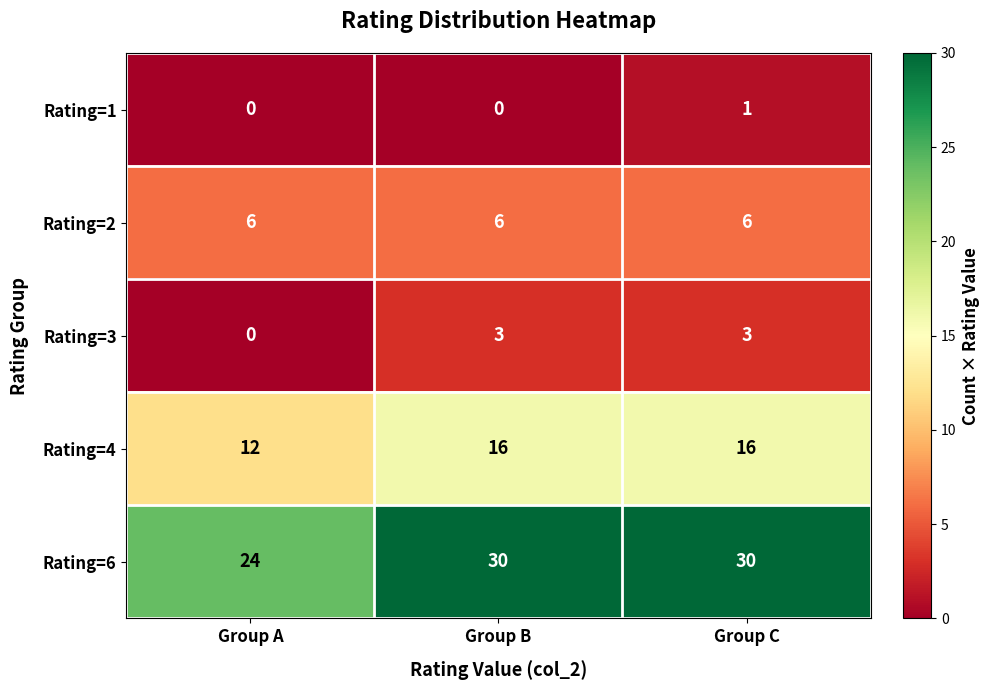

How many data points does each series have?

3